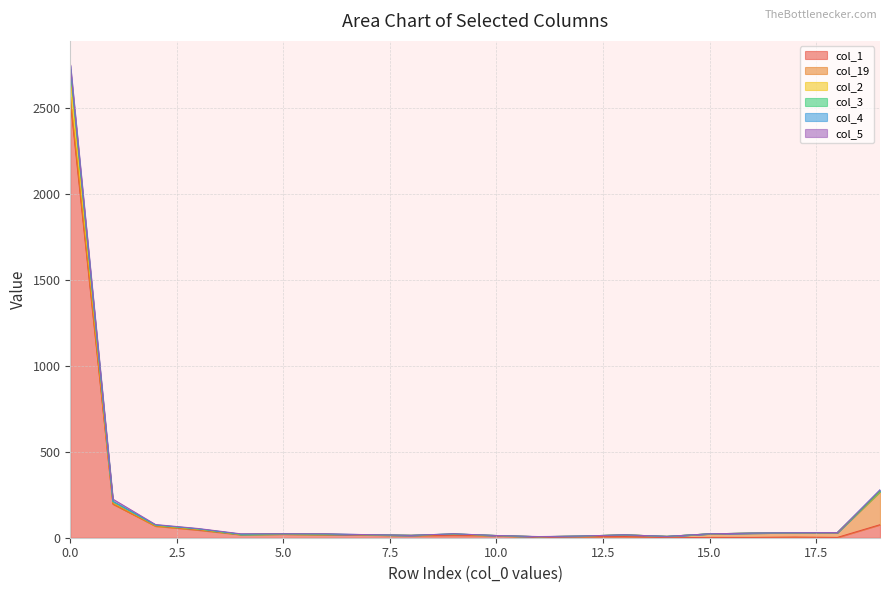

The value of col_1 at 9 is 9. True or false?

False